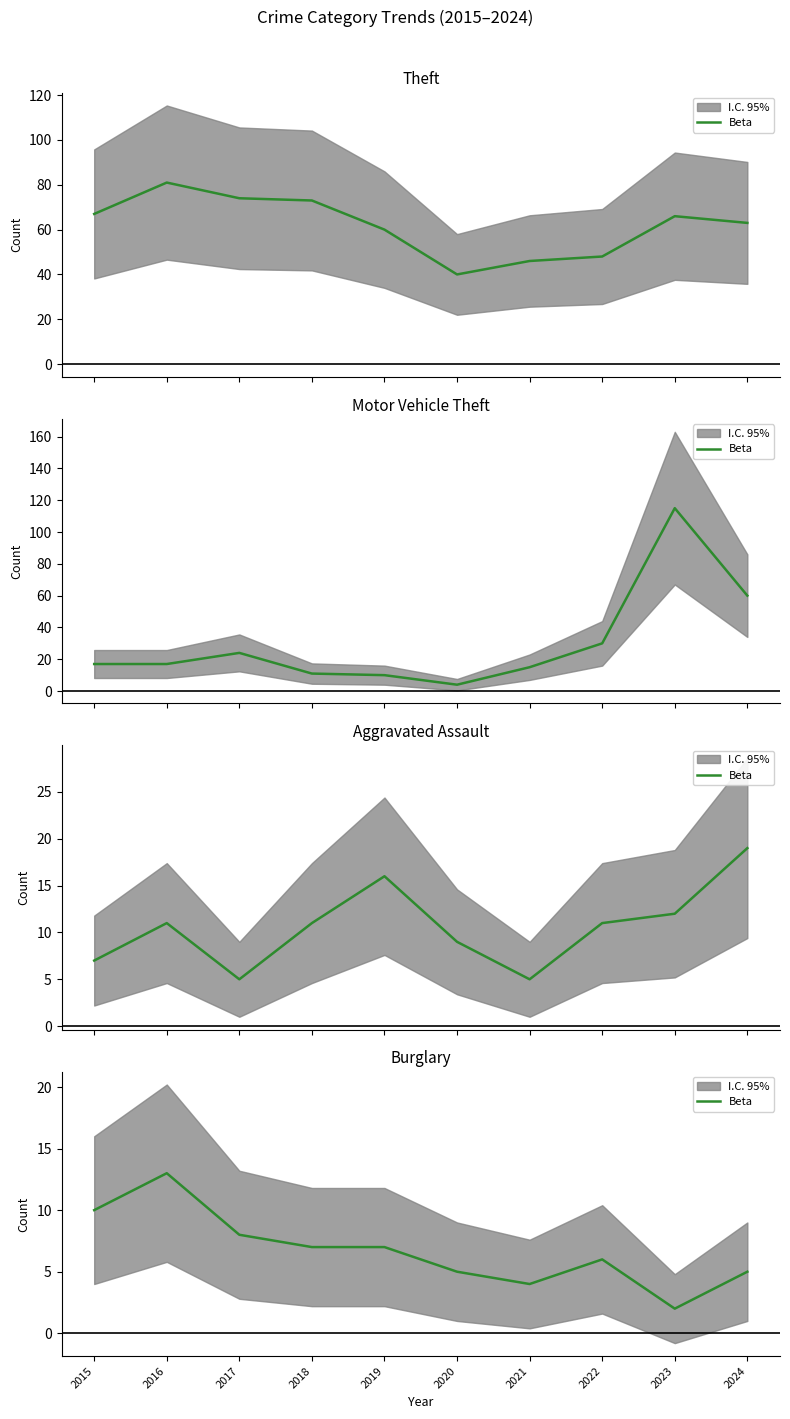

The value at 2016 is 8. True or false?

False